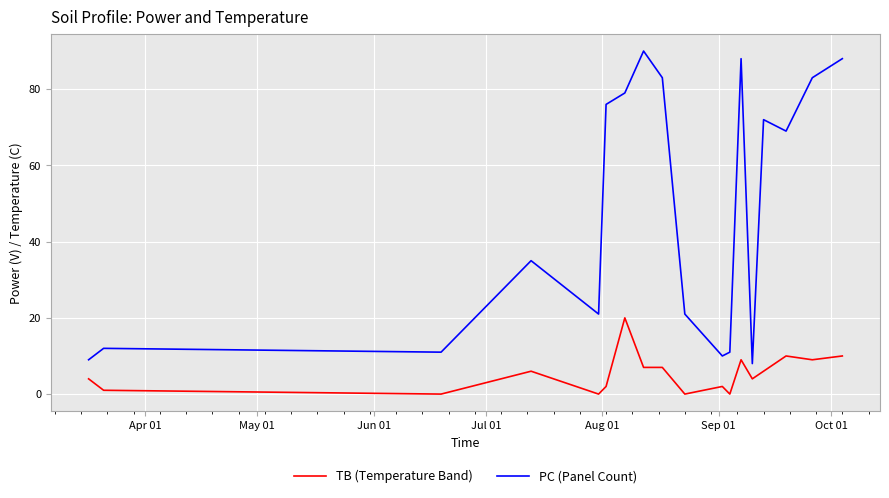

What are all the series names shown in the legend?

TB (Temperature Band), PC (Panel Count)